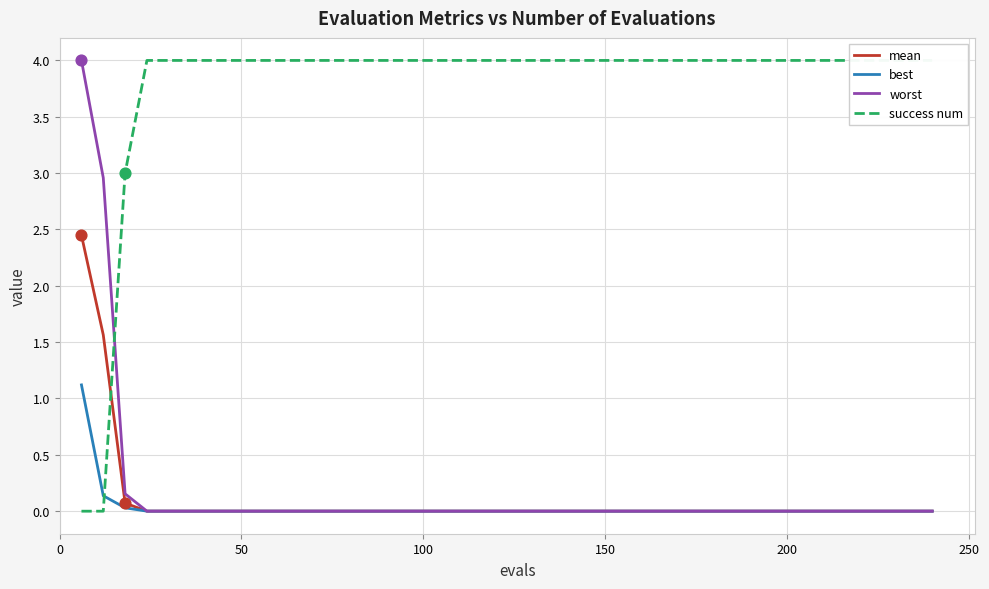

Which series has the largest total across all categories?

success num